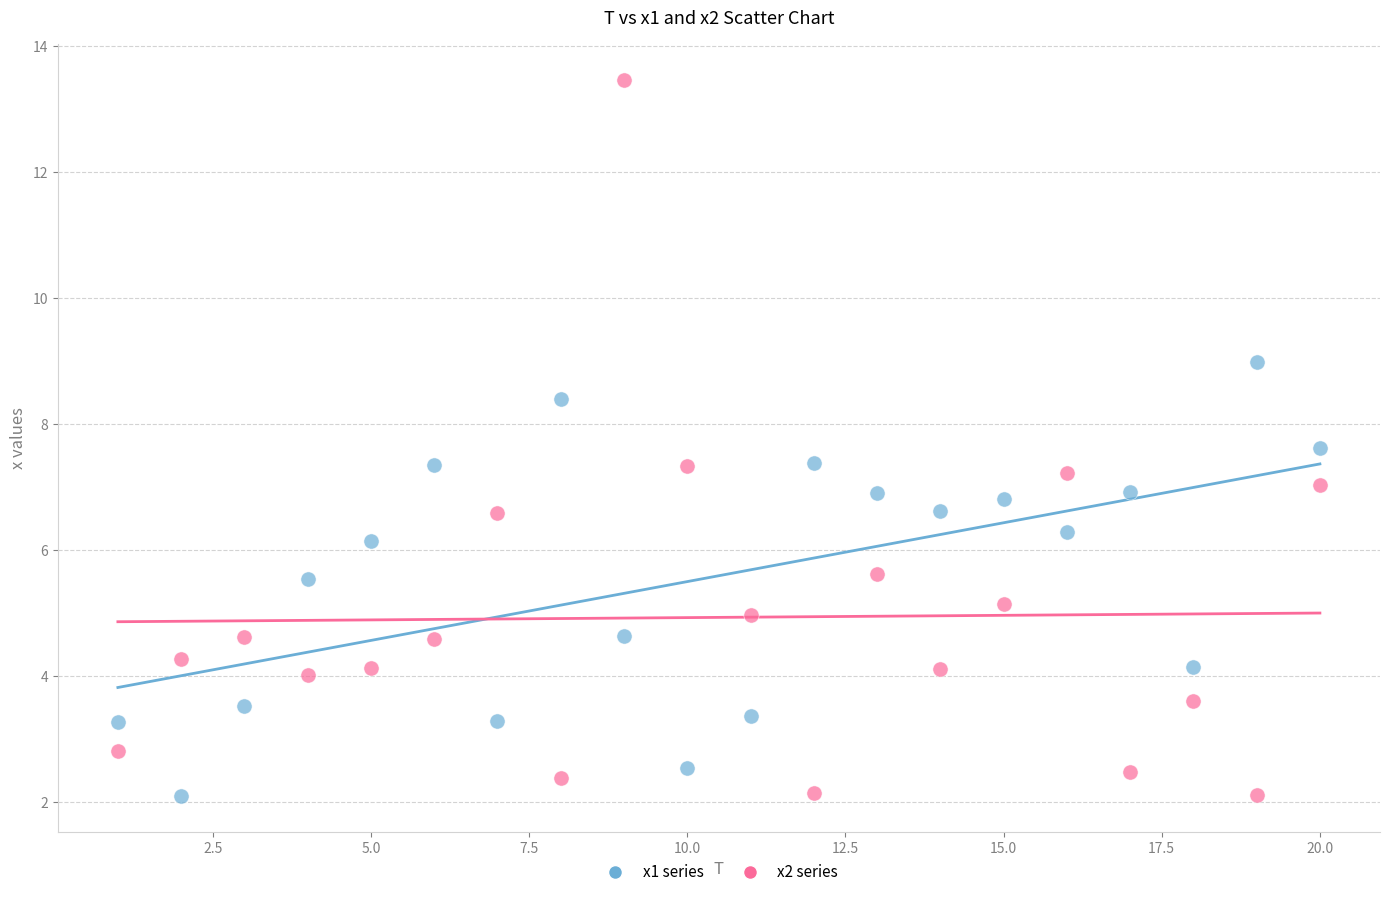

Which series reaches the maximum Y coordinate?

x2 series